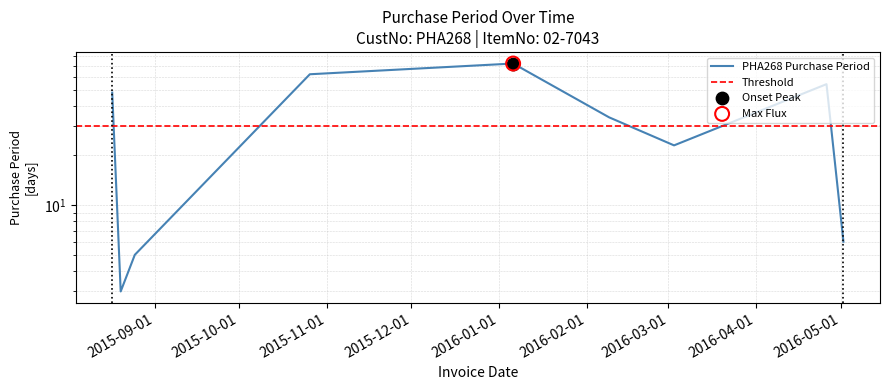

What is the ratio of the value at 2016-02-09 to the value at 2016-01-06?

0.5